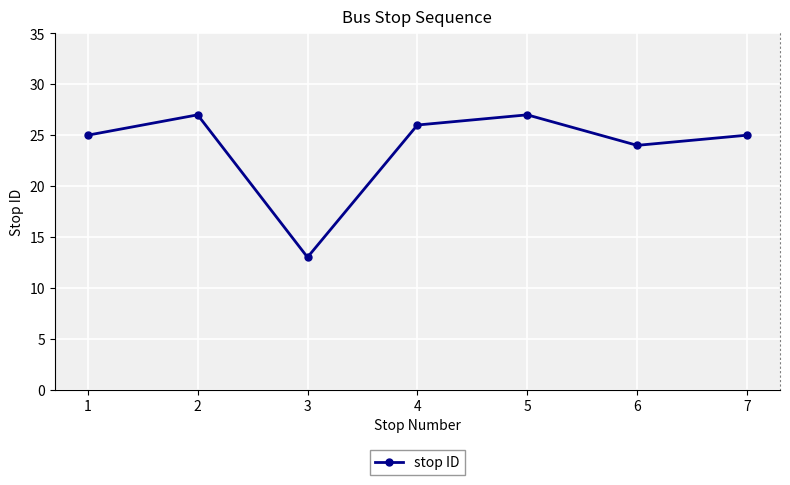

What is the change in value from 1 to 4?

+1